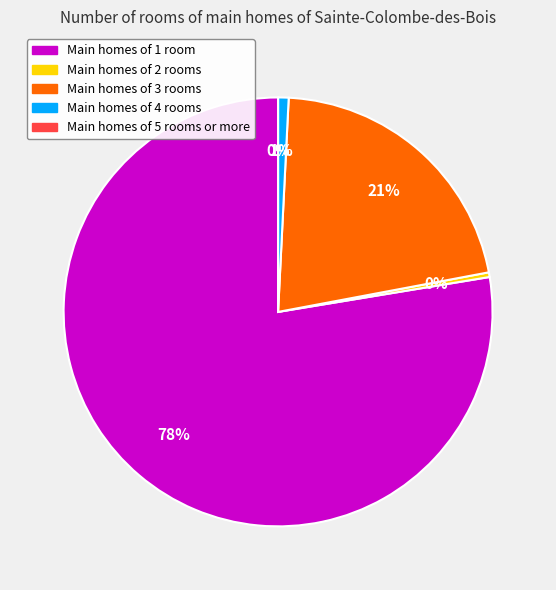

Does any single category account for the majority?

Yes